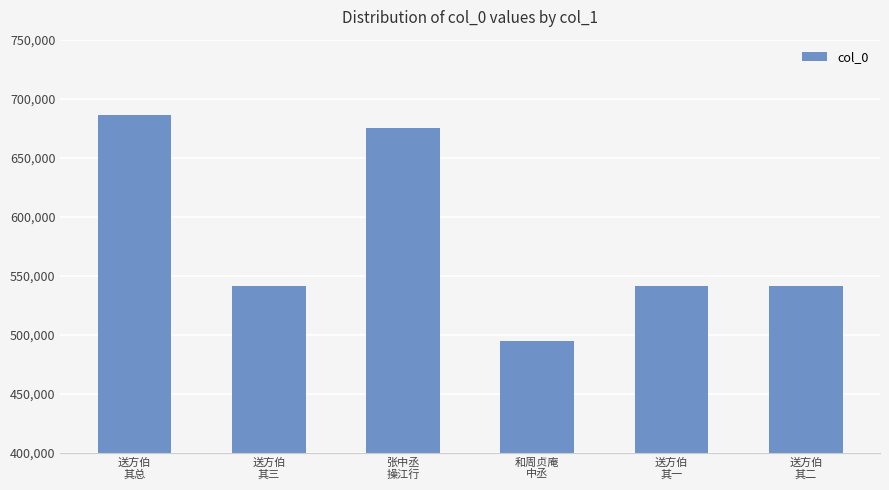

What is the minimum value shown in the chart?

494634